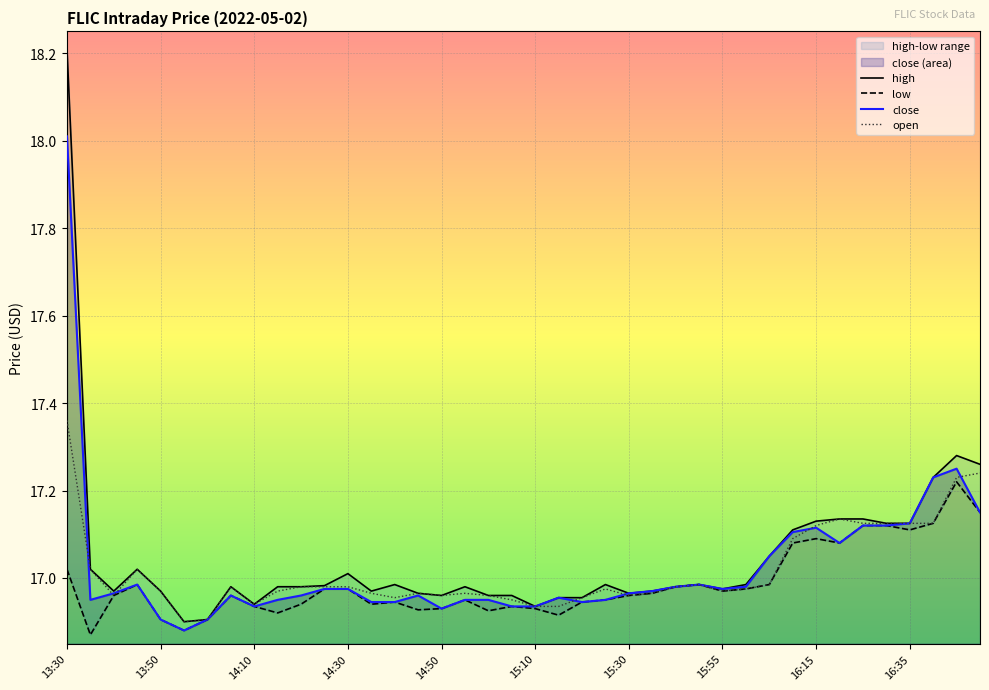

Which category has the highest value in the close series?

13:30